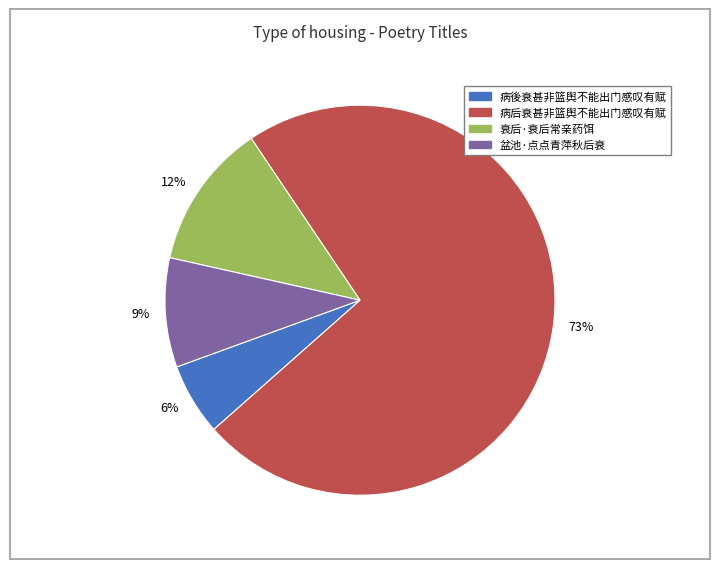

How many segments does this pie chart have?

4